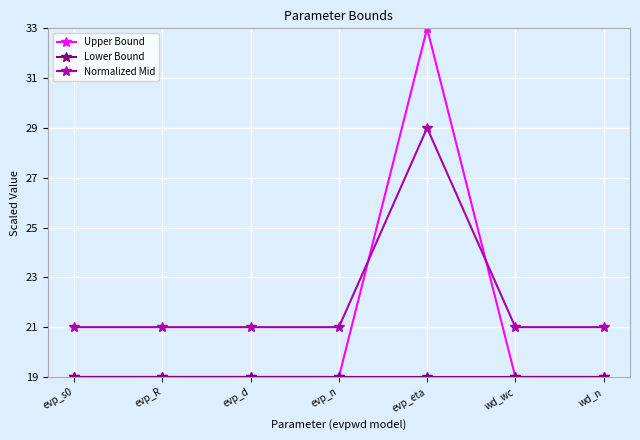

What is the label of the 6th point from the right?

evp_R